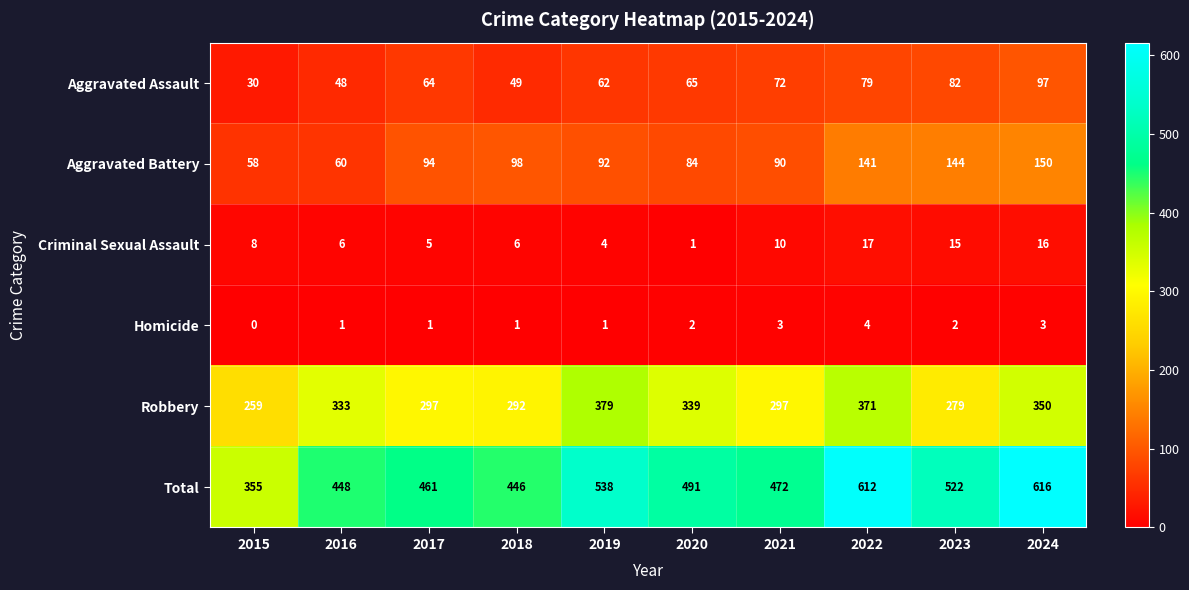

Which series has the largest range (max minus min)?

Total